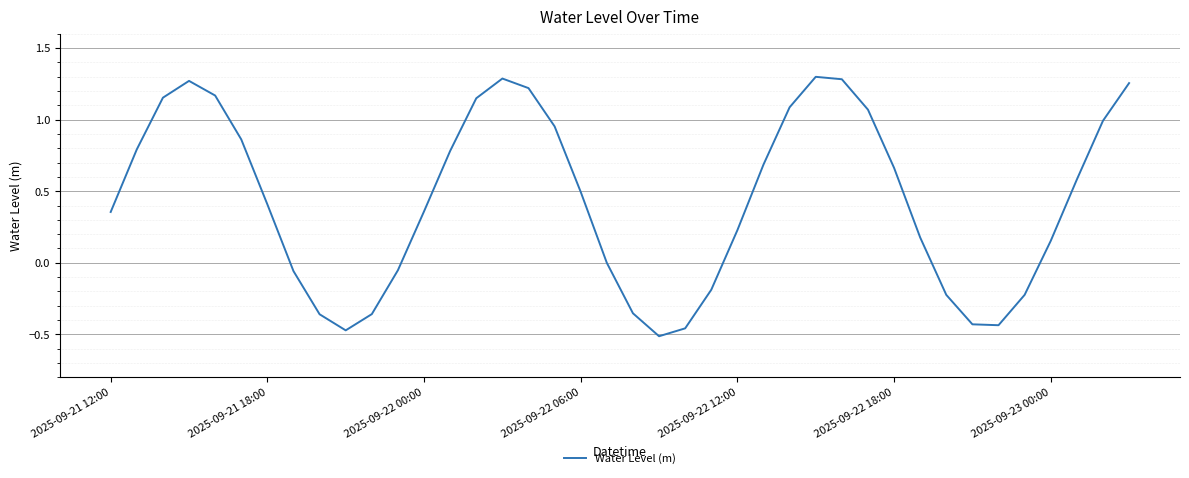

What is the difference between the maximum and minimum values?

1.8